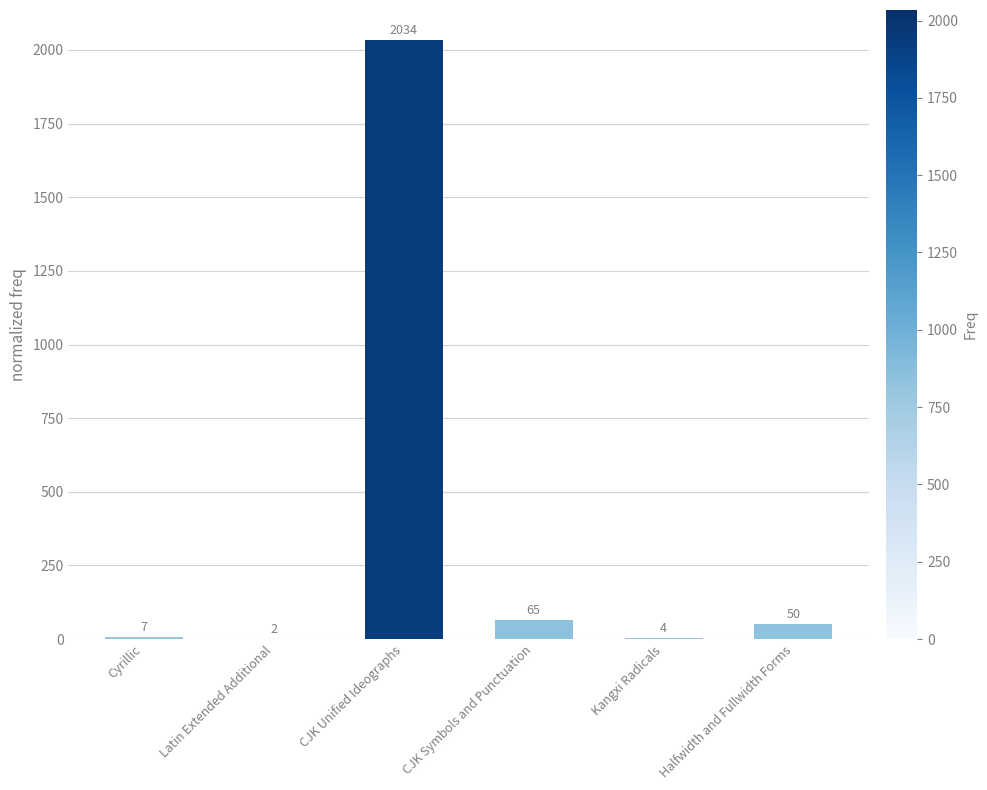

The chart shows a value of 3097 at CJK Unified Ideographs. True or false?

False